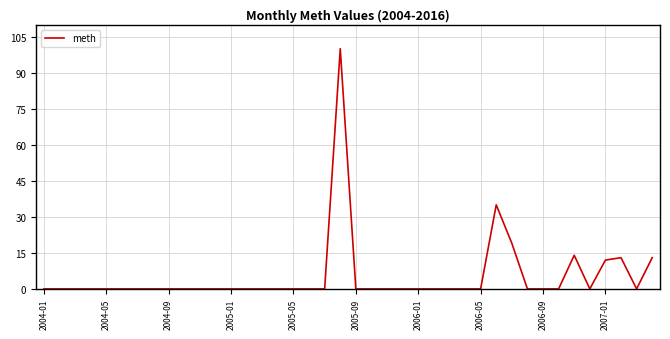

Count the number of data series in this chart.

1